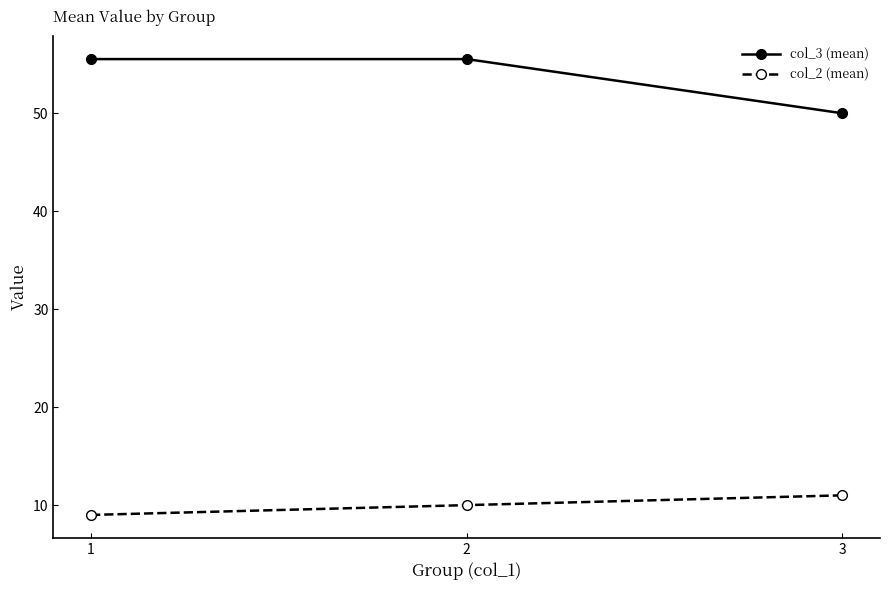

Is it true that col_3 (mean) equals 17.7 at 1?

False